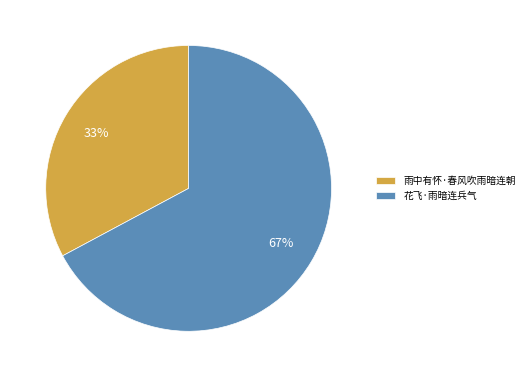

Count the number of slices in the pie.

2